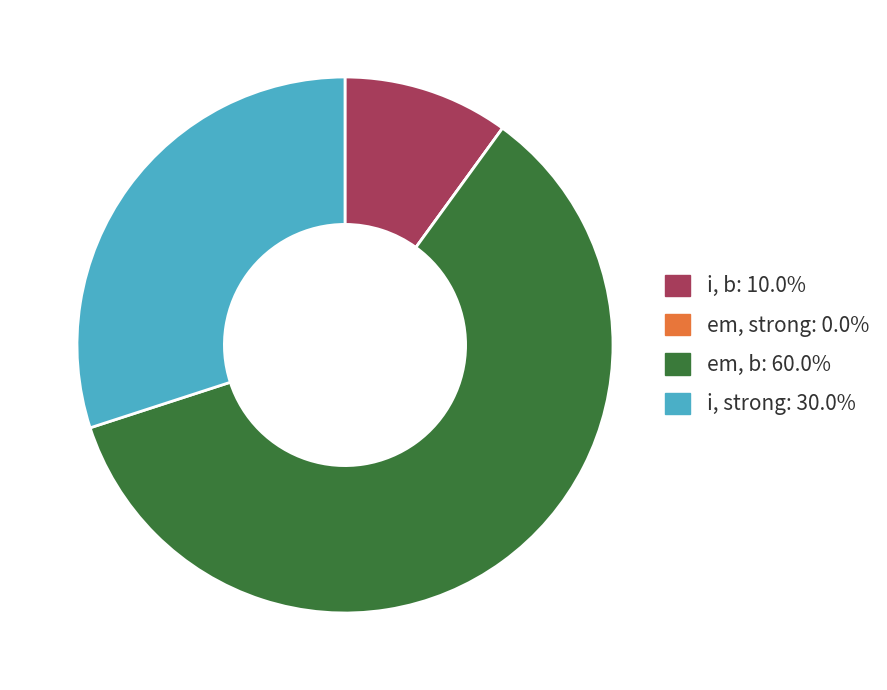

Do i, b and i, strong together represent more than half of the pie?

No